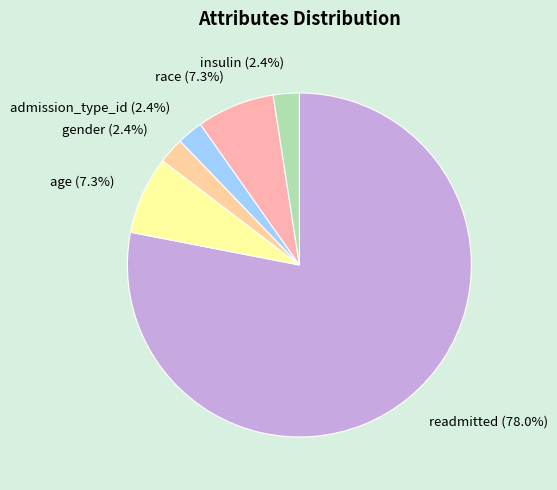

How much of the chart is everything except insulin?

97.6%